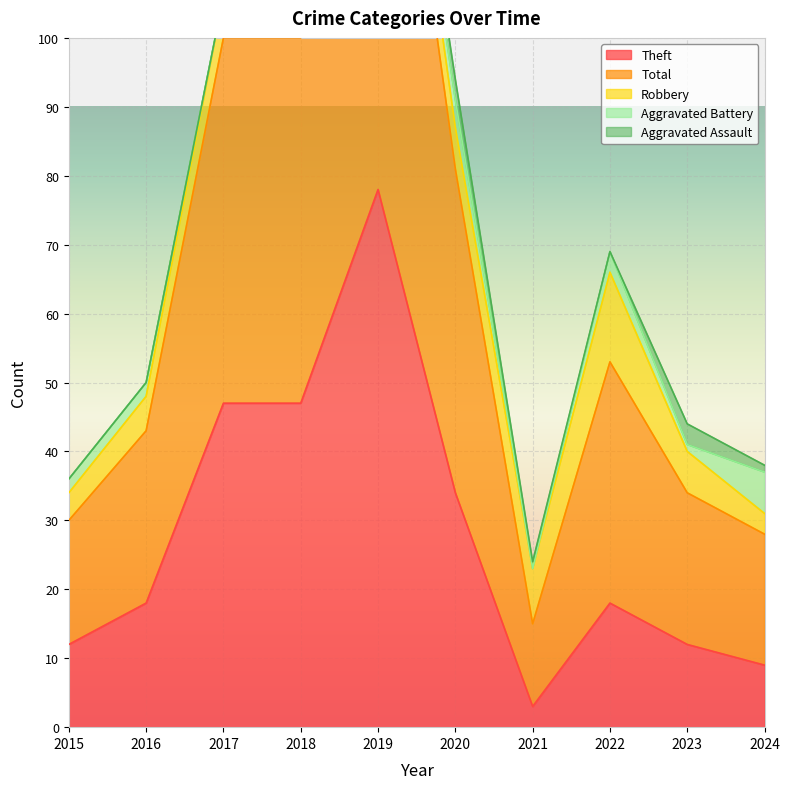

Rank the categories by Theft value from highest to lowest.

2019, 2017, 2018, 2020, 2016, 2022, 2015, 2023, 2024, 2021